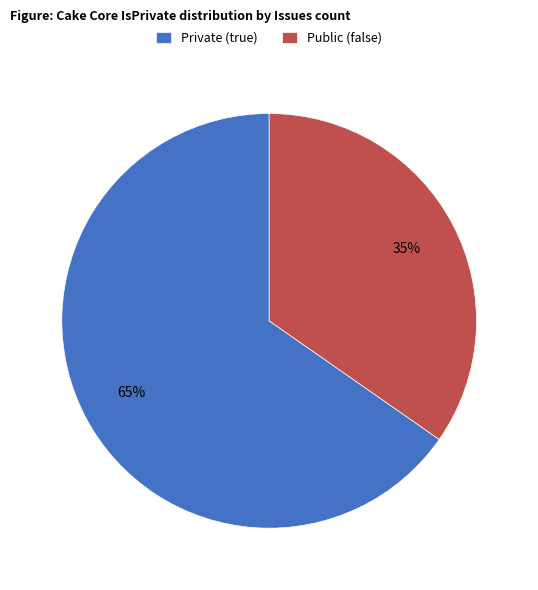

To the nearest percent, what is the average slice percentage?

50%